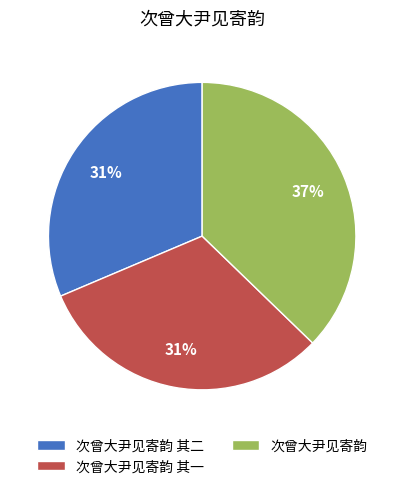

Count the number of slices in the pie.

3